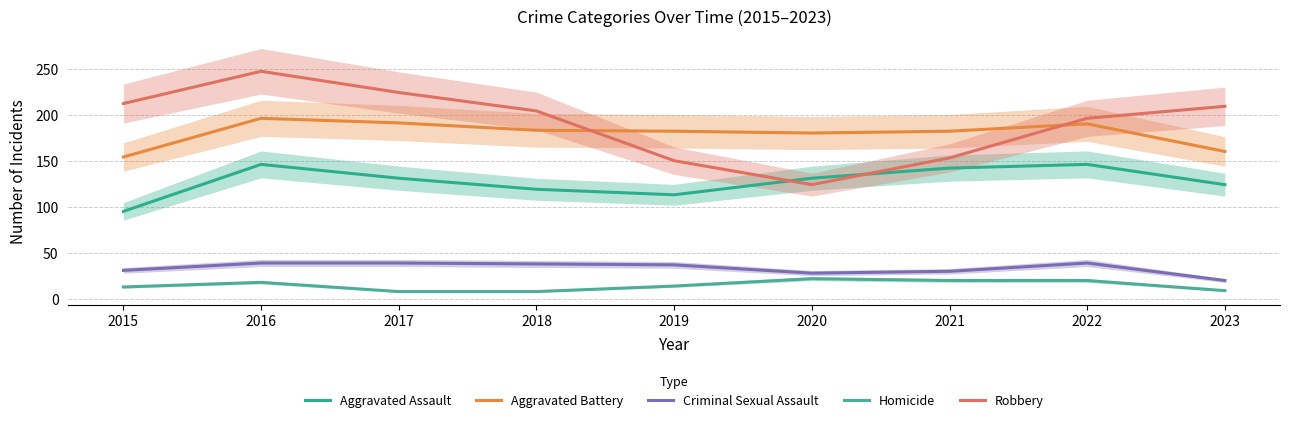

At which category does Aggravated Assault reach its first local valley?

2019